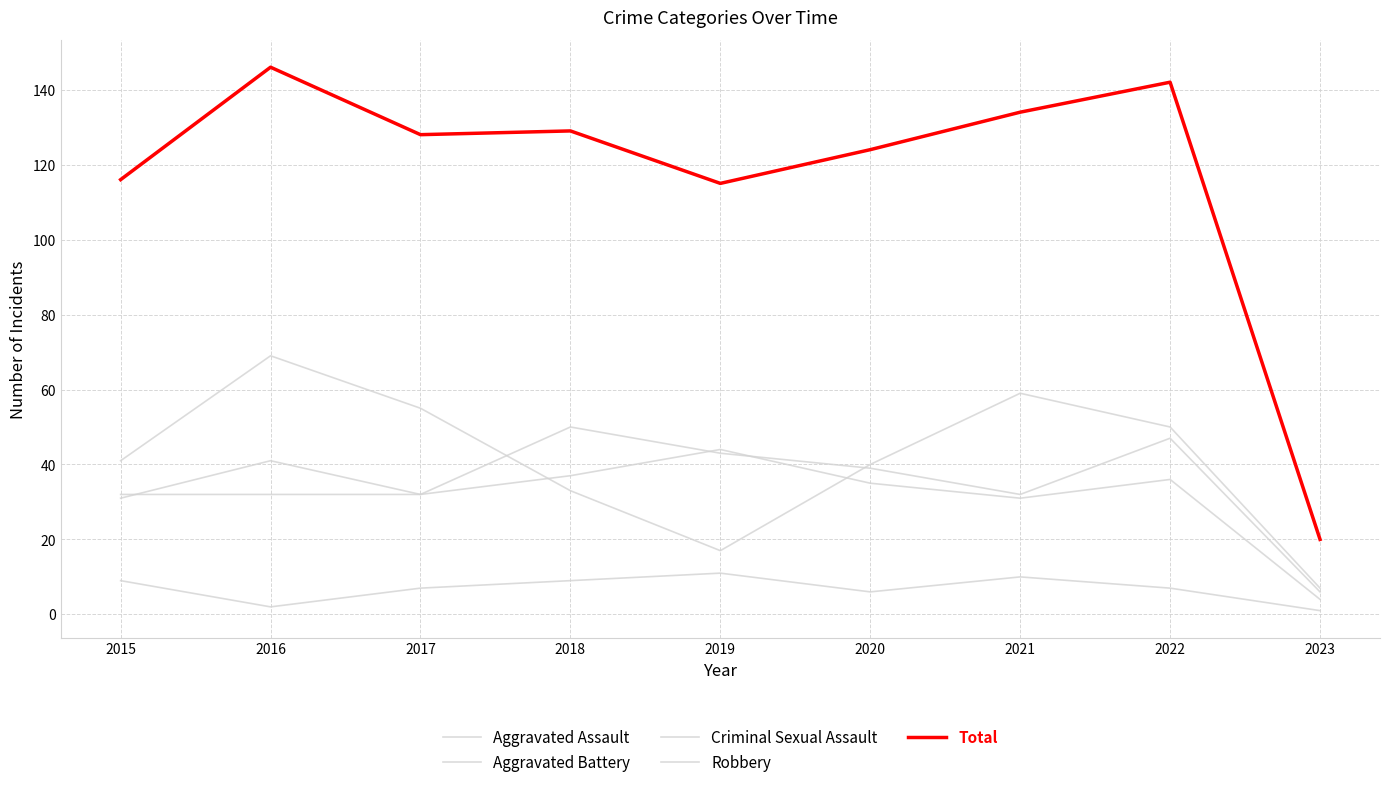

Reading right to left, what are all the values shown in this chart?

Aggravated Assault: 6	47	32	39	43	50	32	32	32
Aggravated Battery: 4	36	31	35	44	37	32	41	31
Criminal Sexual Assault: 1	7	10	6	11	9	7	2	9
Robbery: 7	50	59	40	17	33	55	69	41
Total: 20	142	134	124	115	129	128	146	116